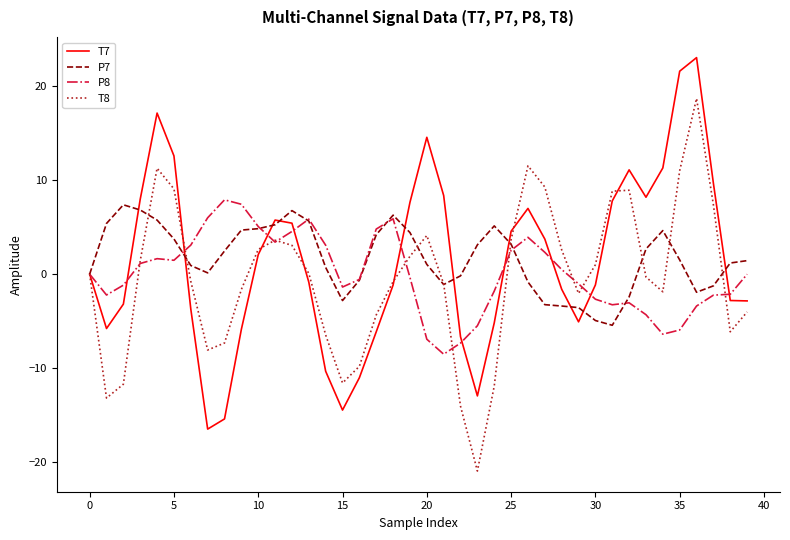

What is the lowest value of the T7 series?

-16.5